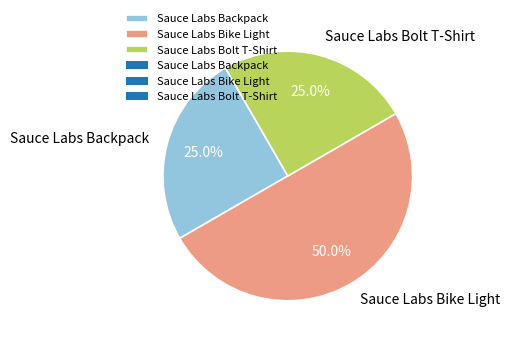

Does Sauce Labs Bolt T-Shirt account for over 50% of the chart?

No